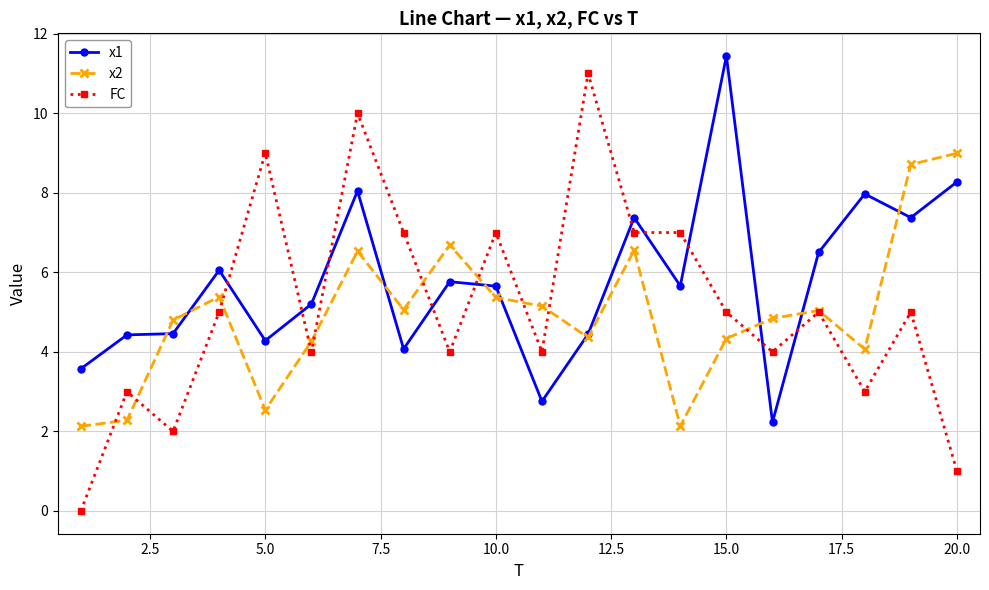

What is the maximum value shown in the chart?

11.4